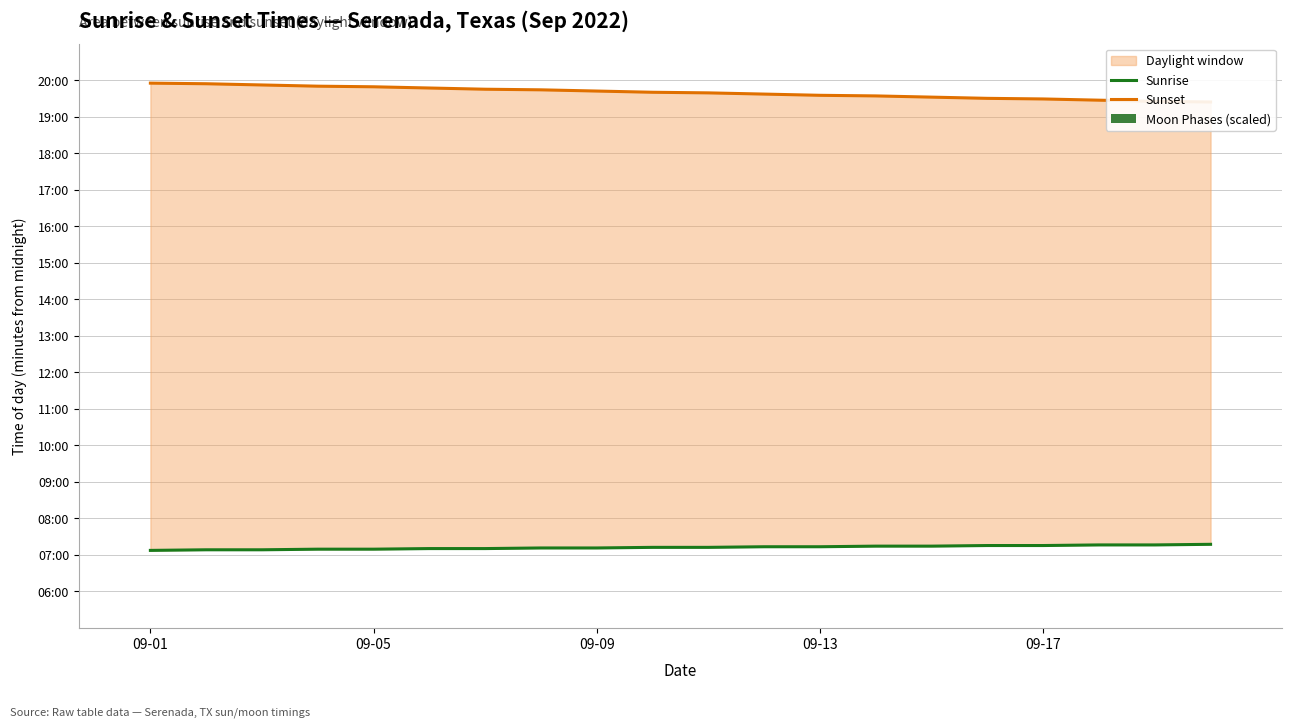

How many categories are shown in the chart?

20